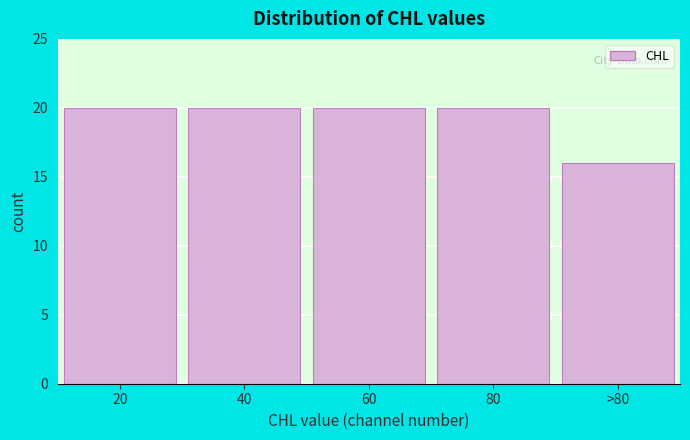

Reading right to left, extract all data points from this chart.

16	20	20	20	20